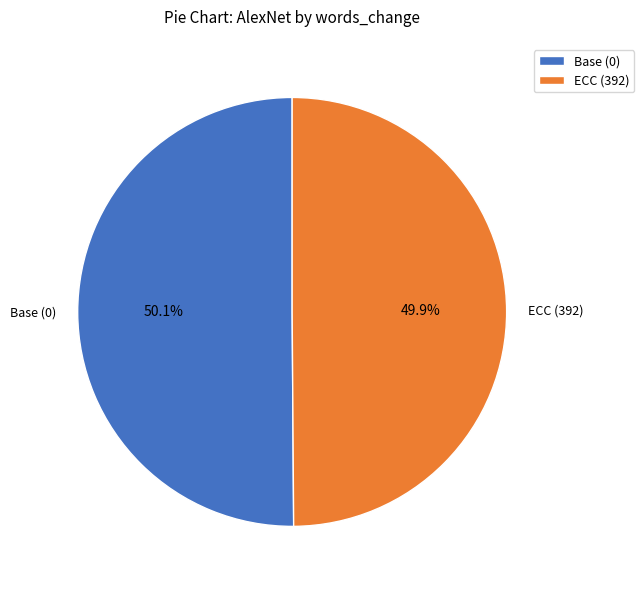

How many segments does this pie chart have?

2